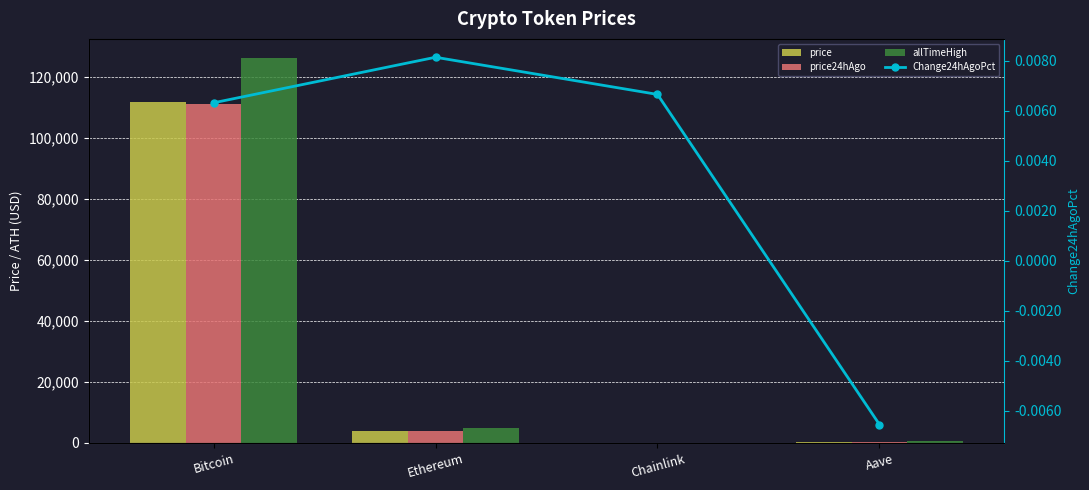

What is the greatest value displayed?

126080.0